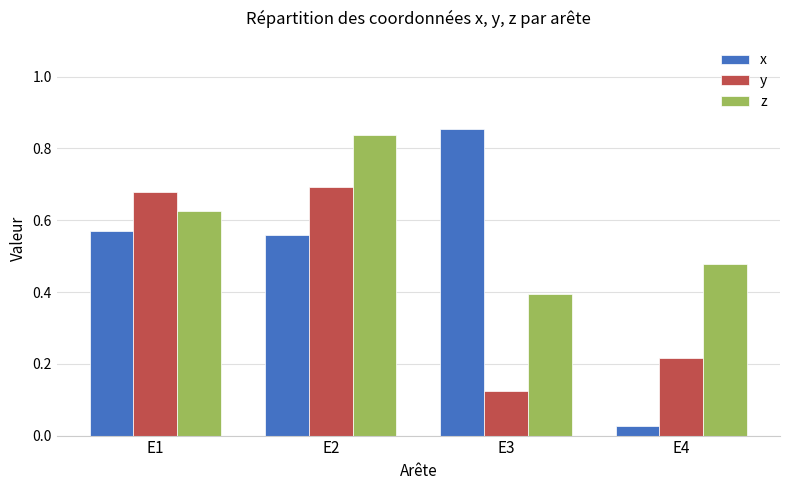

What is the difference between the maximum and second lowest values in the x series?

0.3